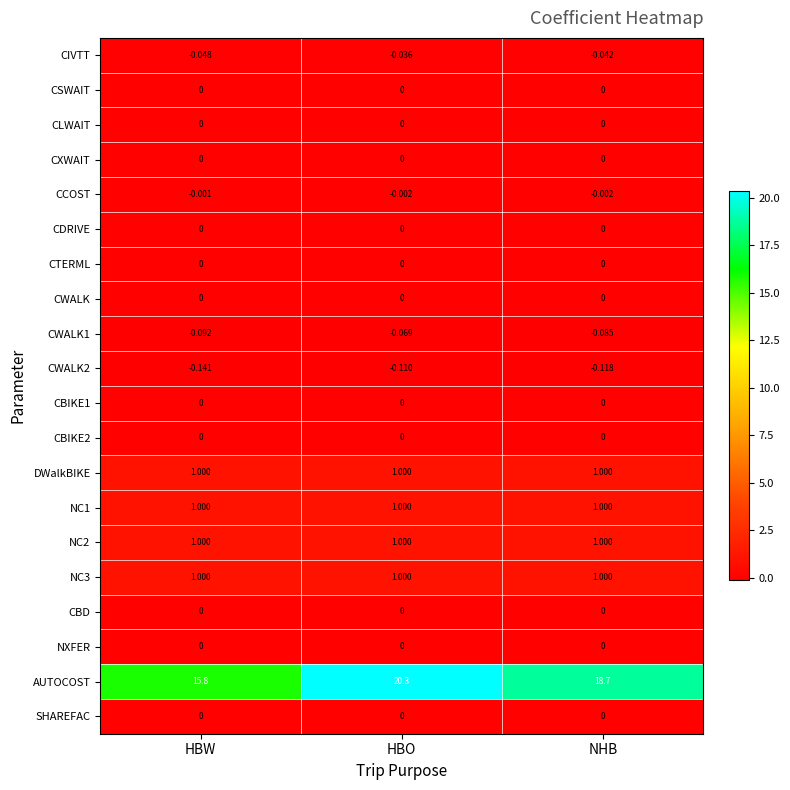

At which category is the sum across all series the highest?

HBO